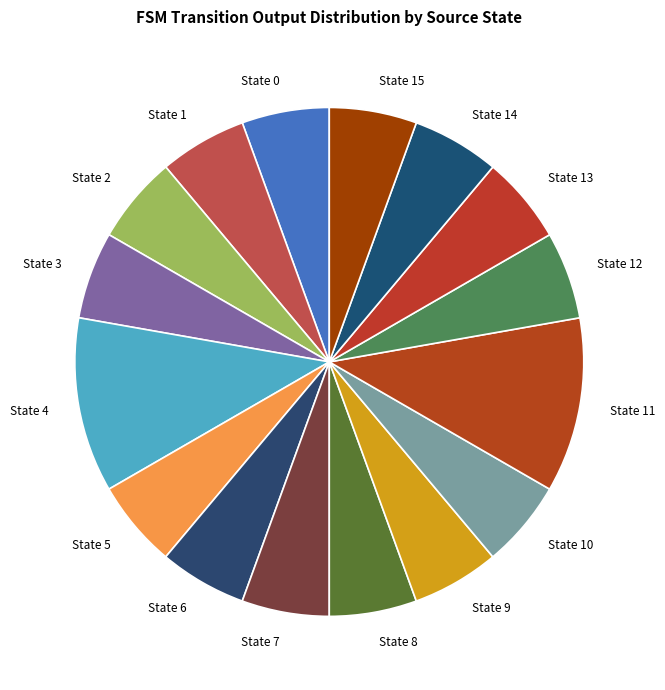

Is the sum of State 10 and State 0 greater than half?

No